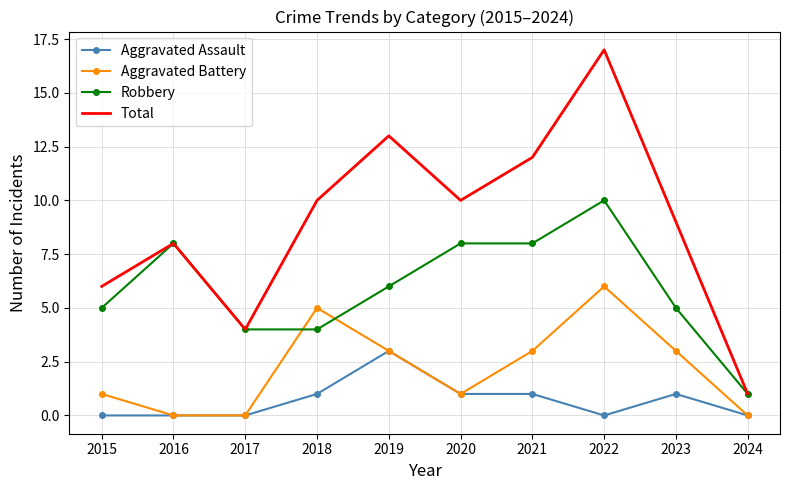

What is the sum of all Total values?

90